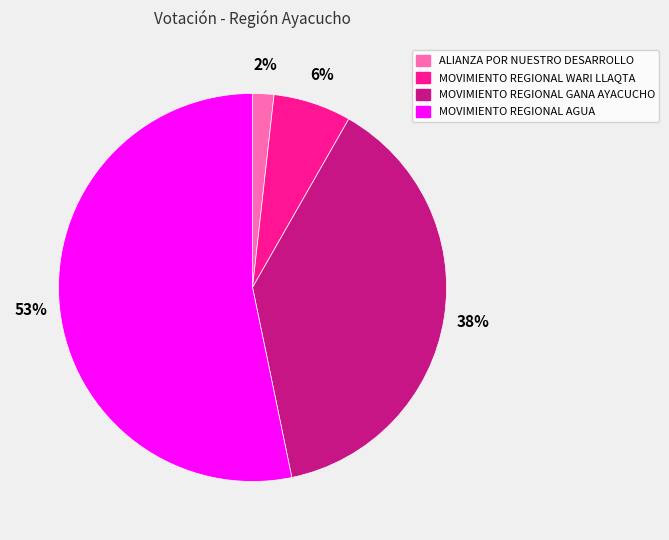

To the nearest percent, what is the average slice percentage?

25%